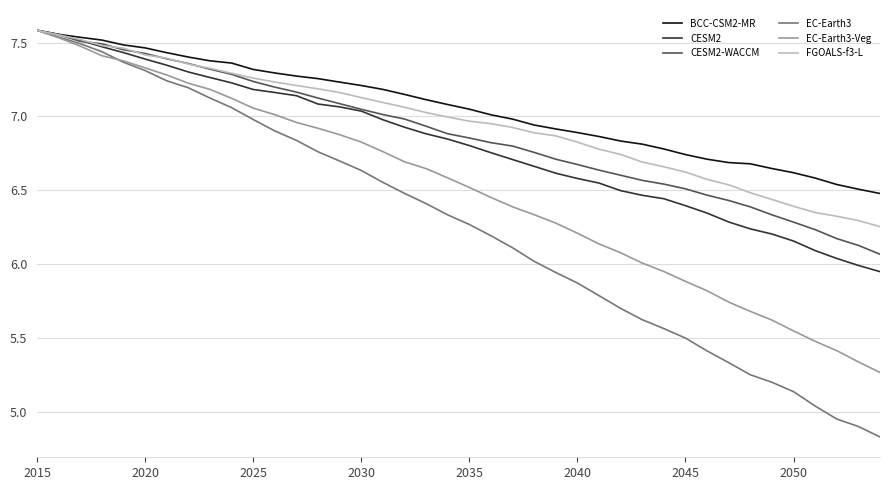

What is the minimum value shown in the chart?

4.8